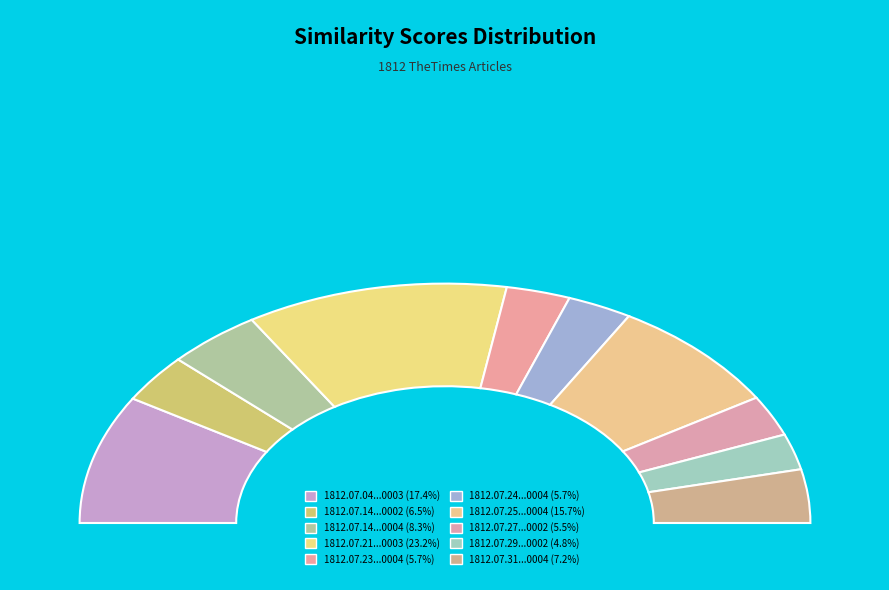

Is 1812.07.21_TheTimes_0003 the majority of the pie?

No